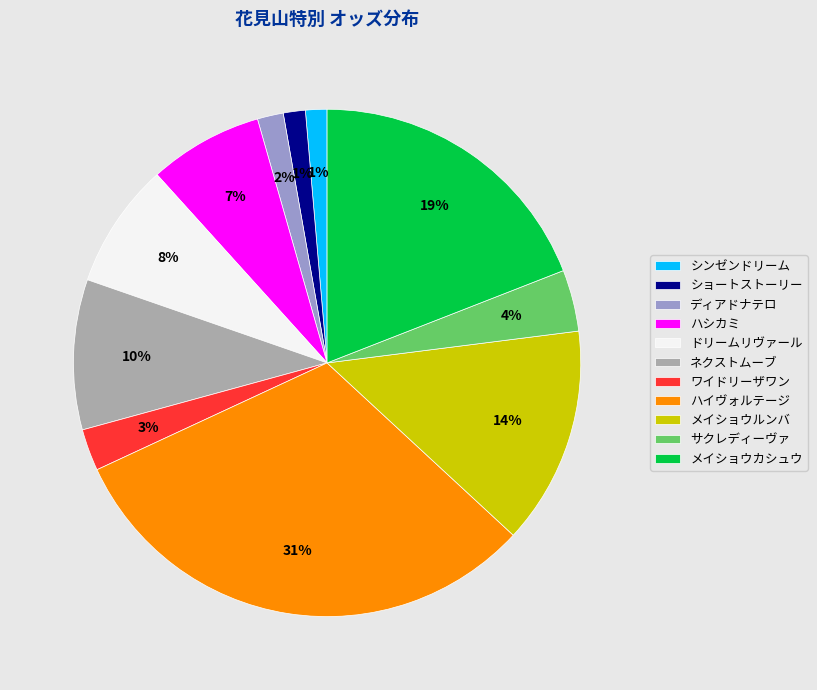

Does any single category account for the majority?

No